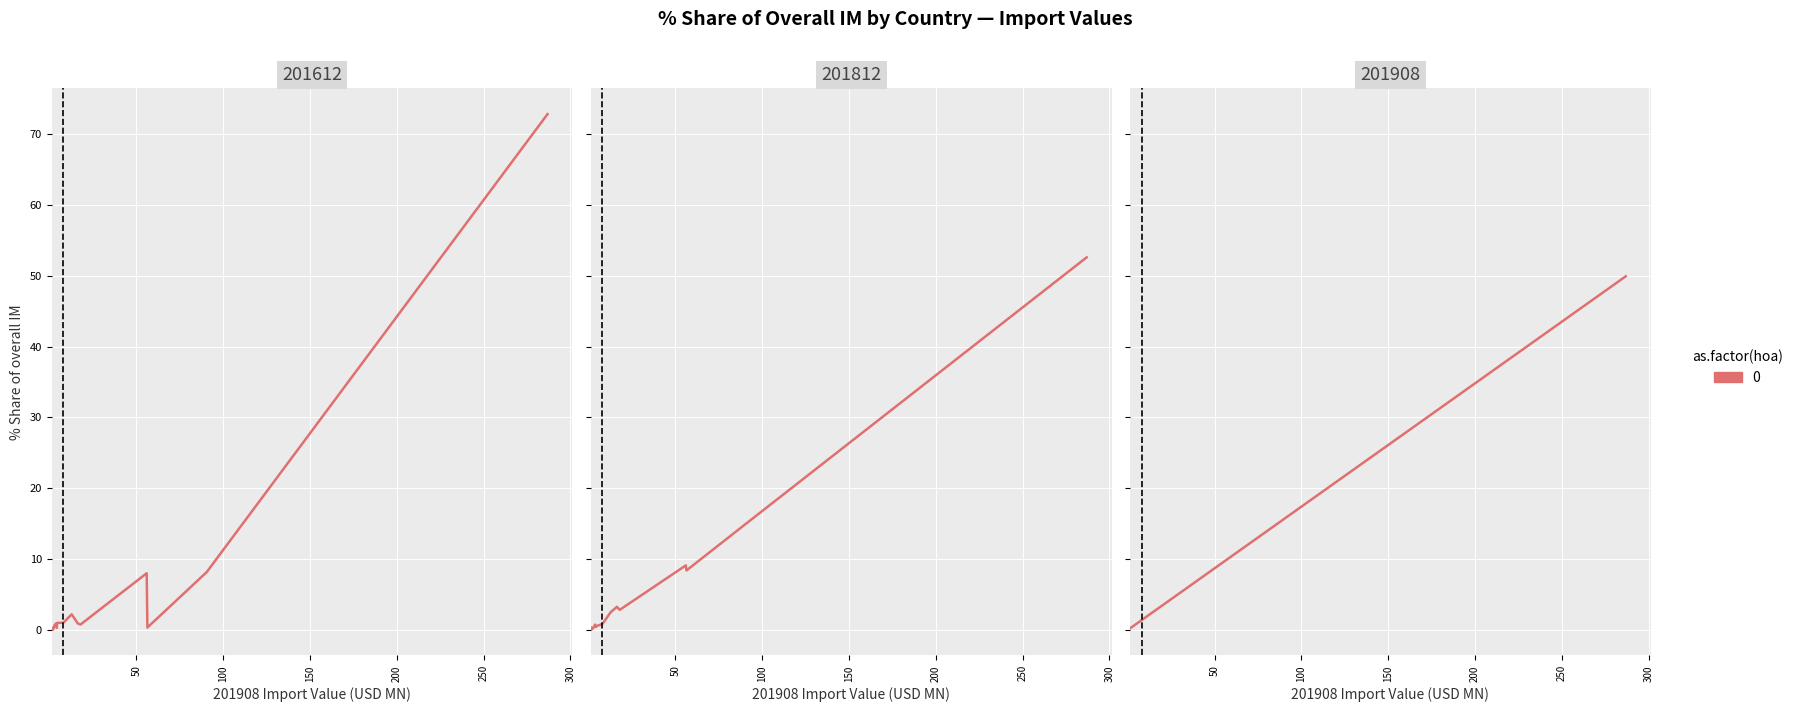

Reading left to right, transcribe all the data shown in this chart.

201908_% Share of overall IM: 49.9	15.8	9.8	9.7	3.1	2.8	2.2	1.4	0.7	0.7	0.6	0.5	0.4	0.3	0.2
201812_% Share of overall IM: 52.6	15.0	8.4	9.1	2.8	3.3	2.5	0.9	0.5	0.4	0.8	0.4	0.1	0.3	0.3
201612_% Share of overall IM: 72.8	8.2	0.3	8.0	0.8	0.9	2.2	1.0	1.0	0.3	0.9	0.7	0.0	0.1	0.3